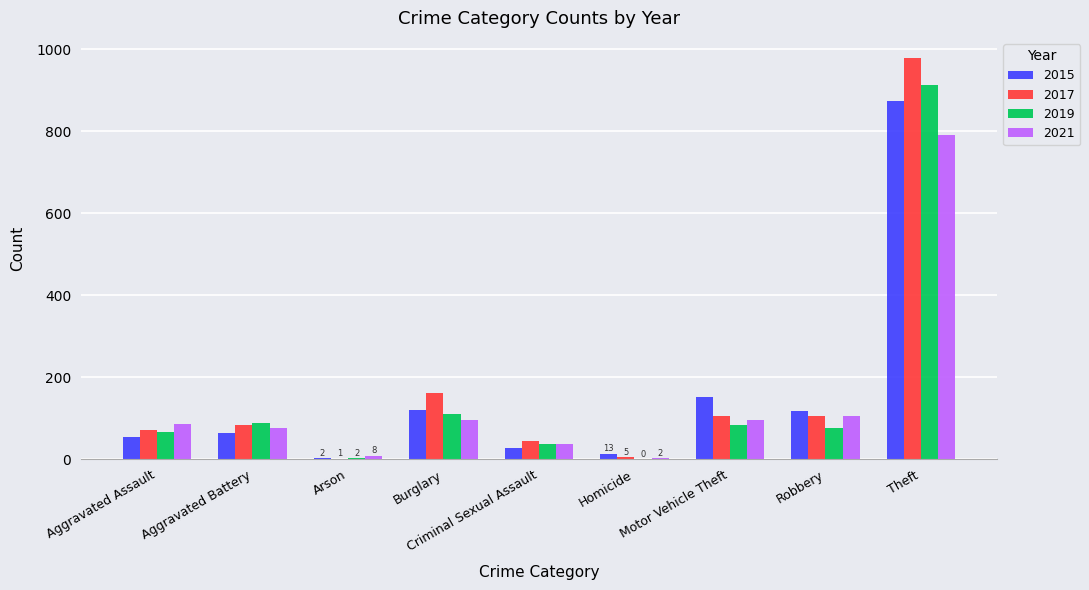

Read the 2019 value at Aggravated Assault.

65